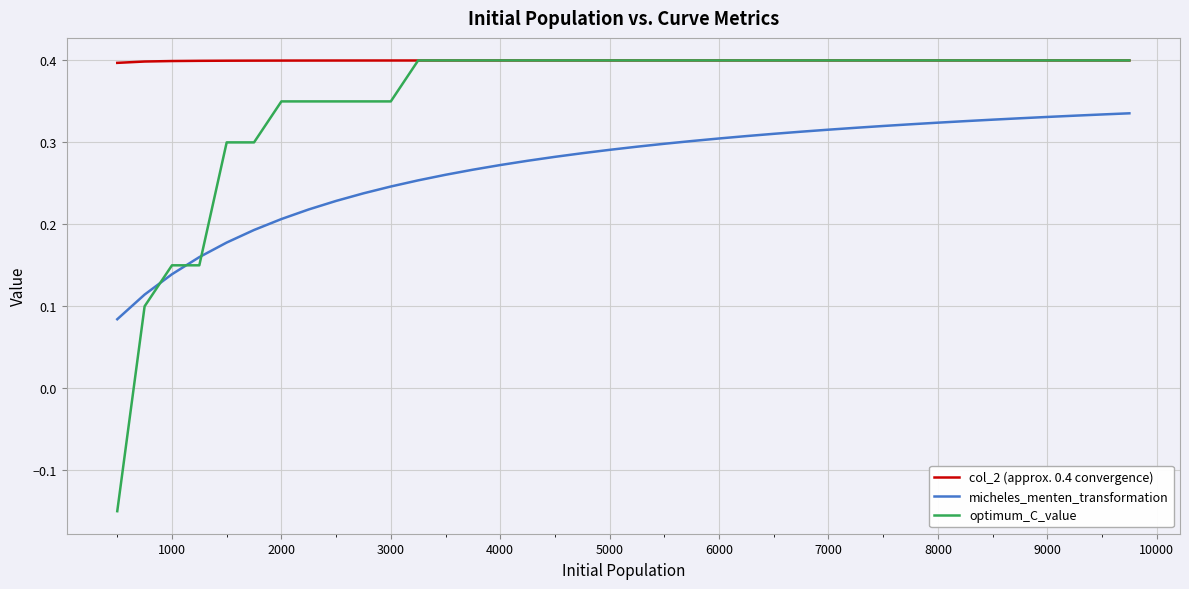

What is the highest value of the col_2 (approx. 0.4 convergence) series?

0.4